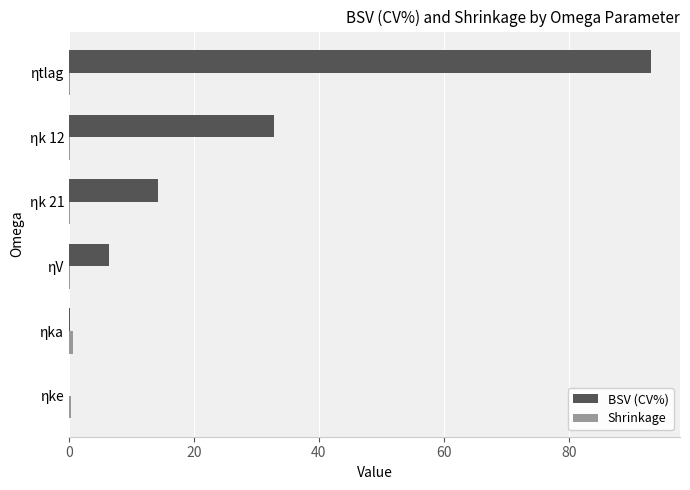

At which category is the sum across all series the highest?

ηtlag